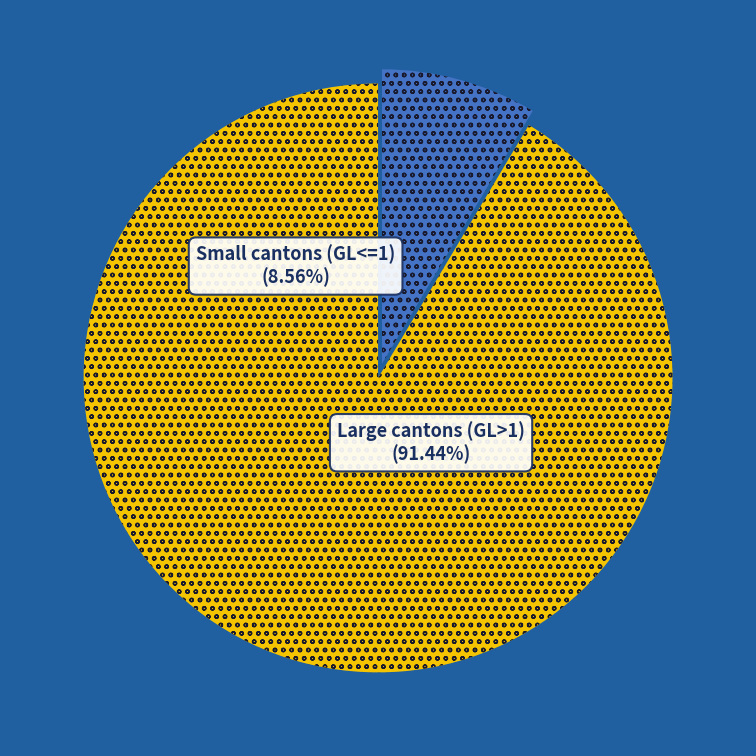

Does any single category account for the majority?

Yes